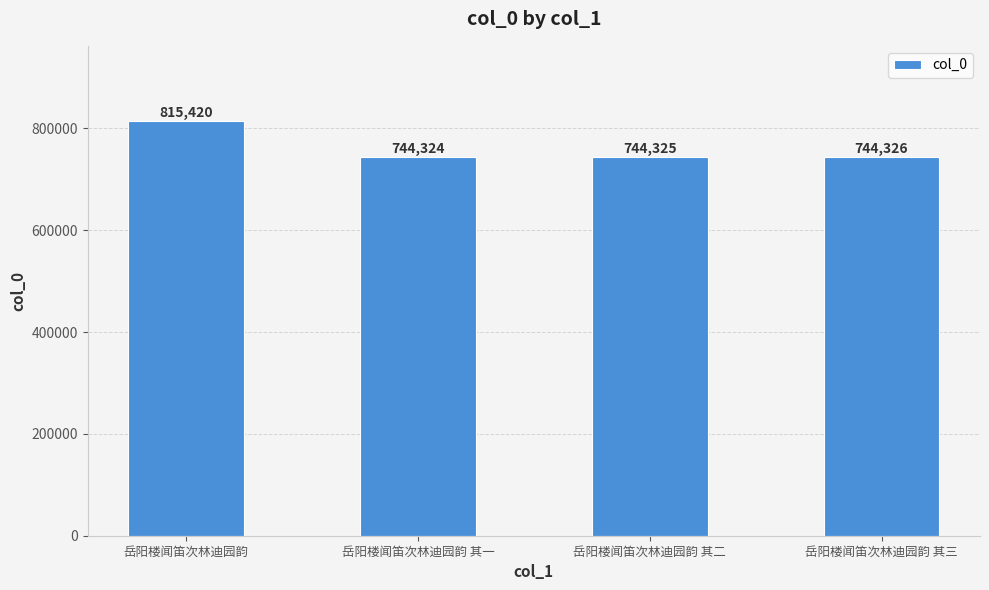

What is the change in value from 岳阳楼闻笛次林迪园韵 其一 to 岳阳楼闻笛次林迪园韵 其三?

+2